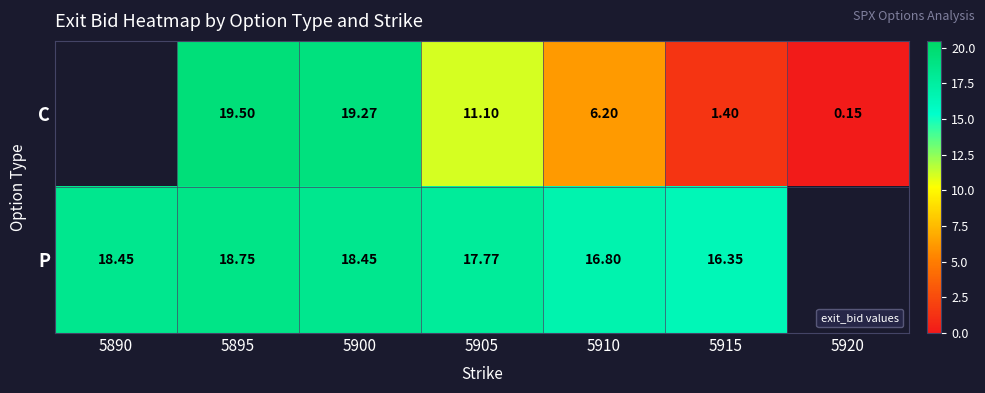

The value of C at 5915 is 1.4. True or false?

True